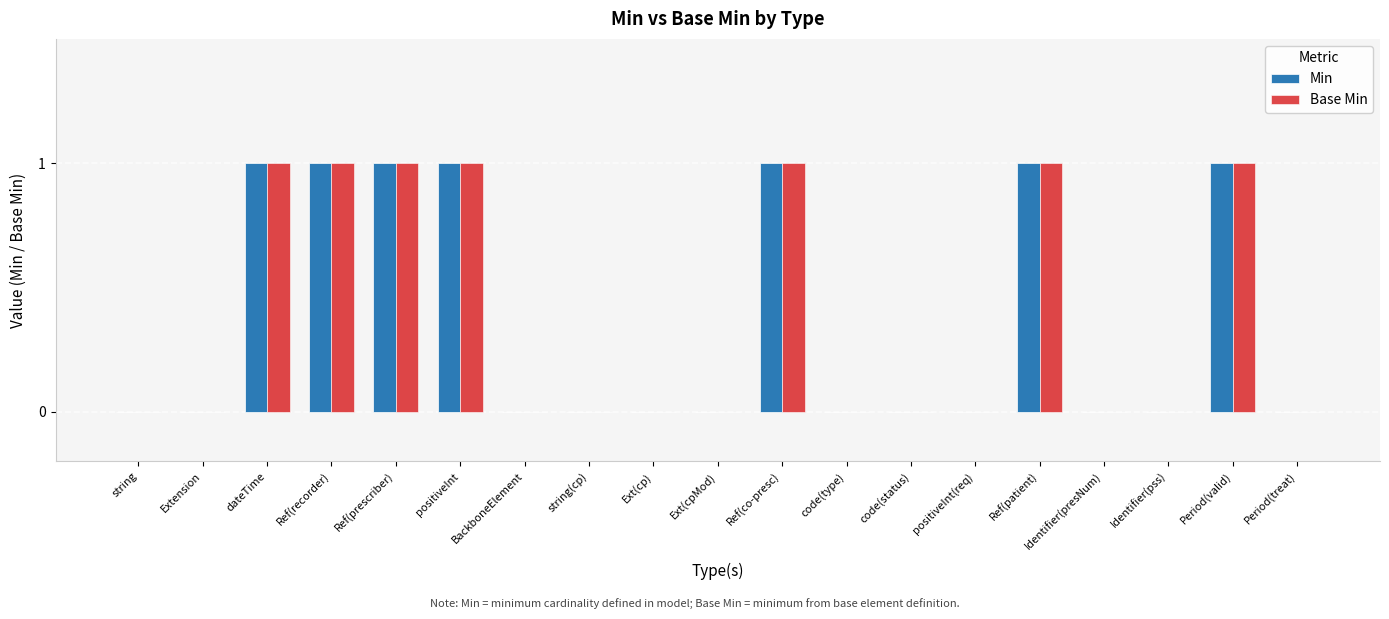

The Base Min series shows -1 at Identifier(presNum). True or false?

False